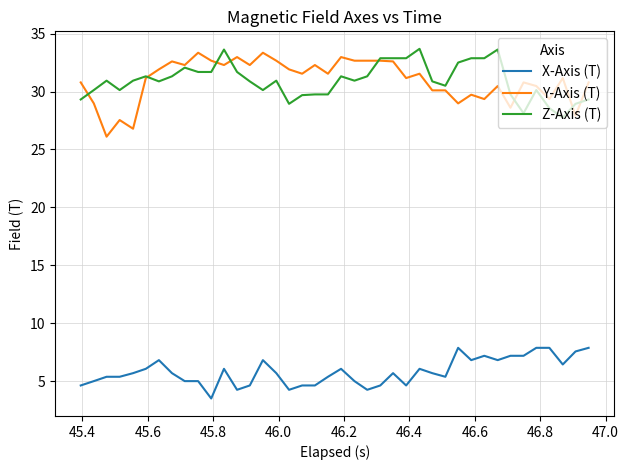

What is the lowest value of the Z-Axis (T) series?

27.8